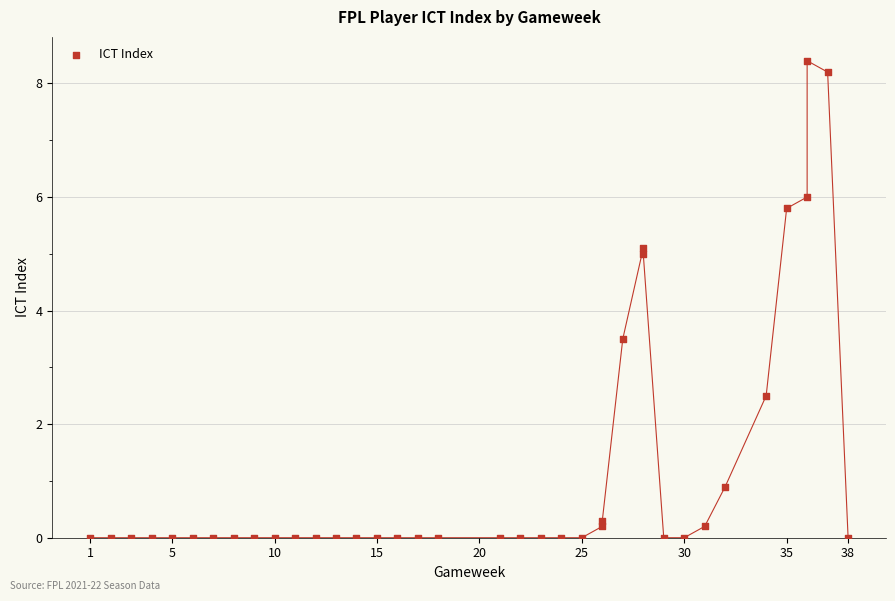

What Y value in the scatter plot is closest to 4?

3.5